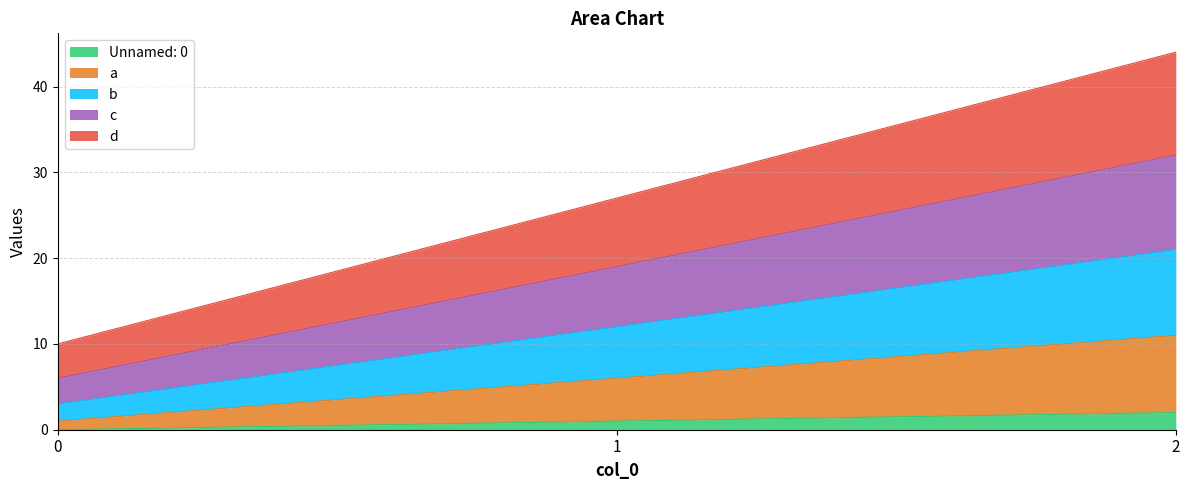

Reading right to left, list all the values displayed in this chart.

Unnamed: 0: 2=2	1=1	0=0
a: 2=11	1=6	0=1
b: 2=21	1=12	0=3
c: 2=32	1=19	0=6
d: 2=44	1=27	0=10